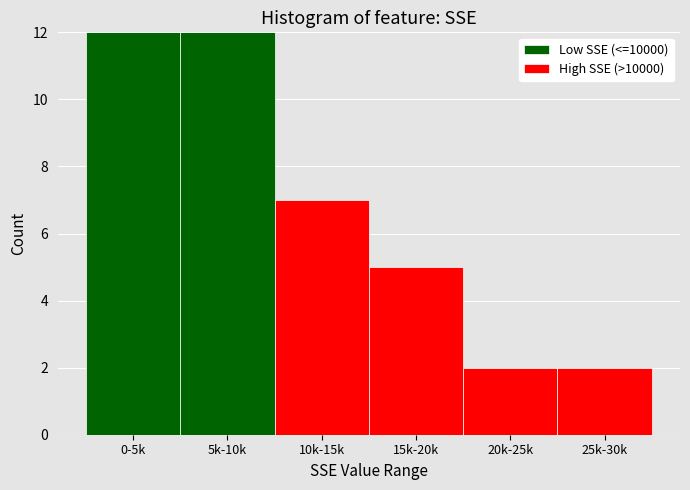

Reading left to right, transcribe the values for Low SSE (<=10000).

0-5k=12	5k-10k=12	10k-15k=0	15k-20k=0	20k-25k=0	25k-30k=0